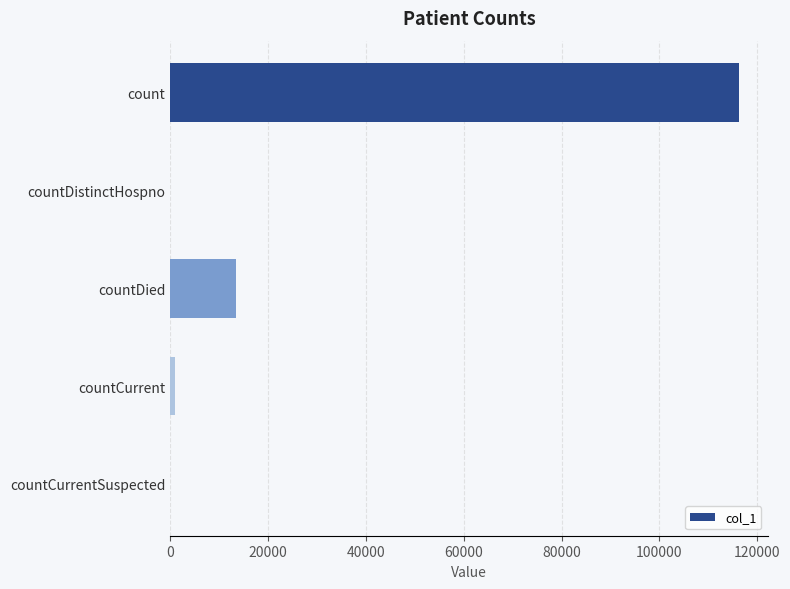

What is the change in value from countDistinctHospno to countDied?

+13461